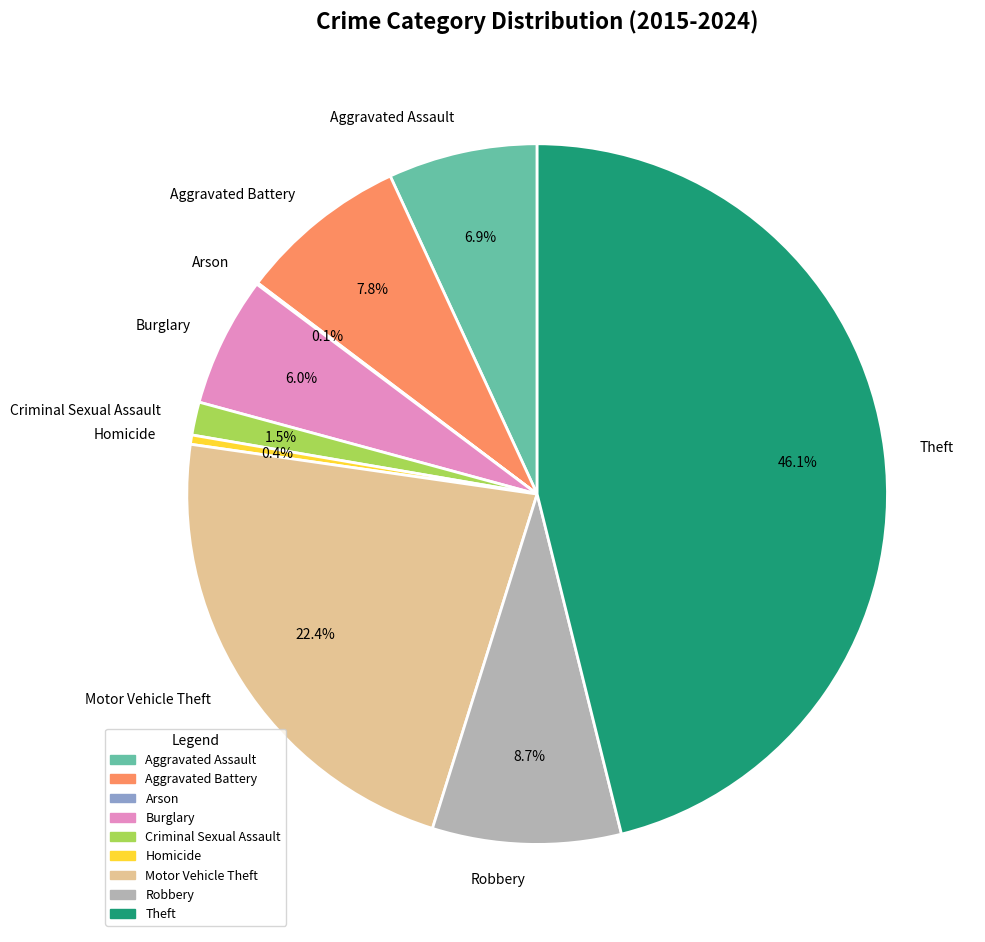

Which has a higher value, Motor Vehicle Theft or Aggravated Battery?

Motor Vehicle Theft